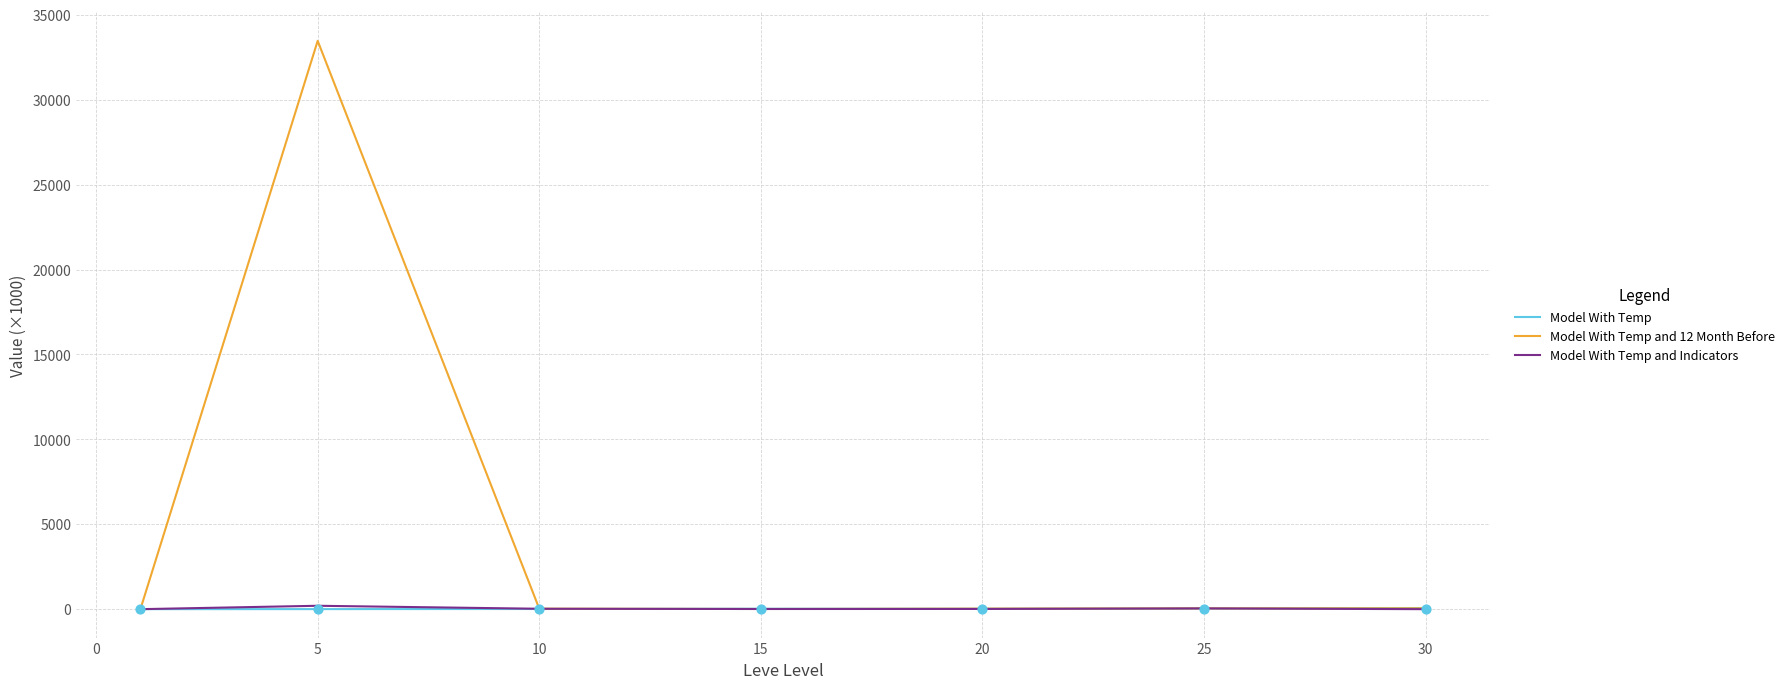

Which series has the largest total across all categories?

Model With Temp and 12 Month Before